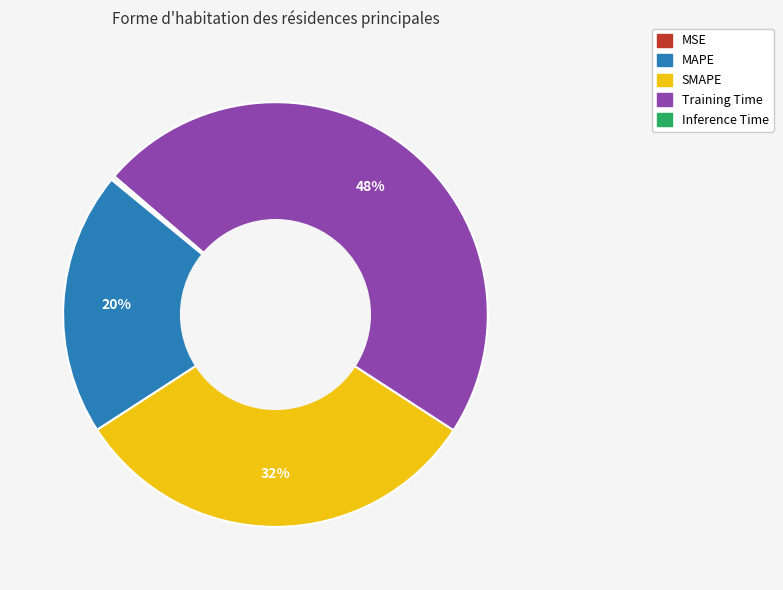

Is there a majority slice in this chart?

No